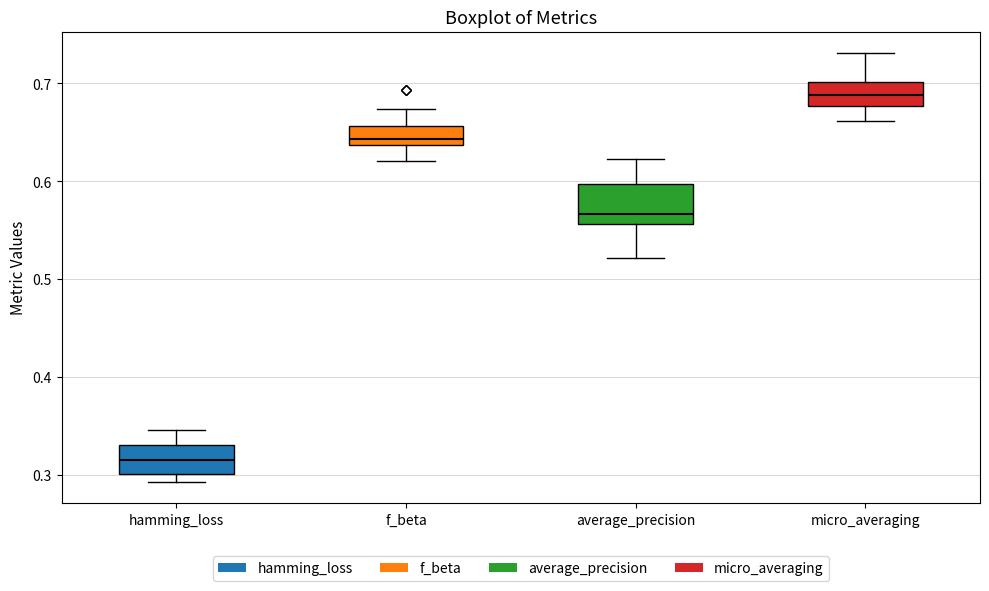

Which box has the highest median line?

micro_averaging